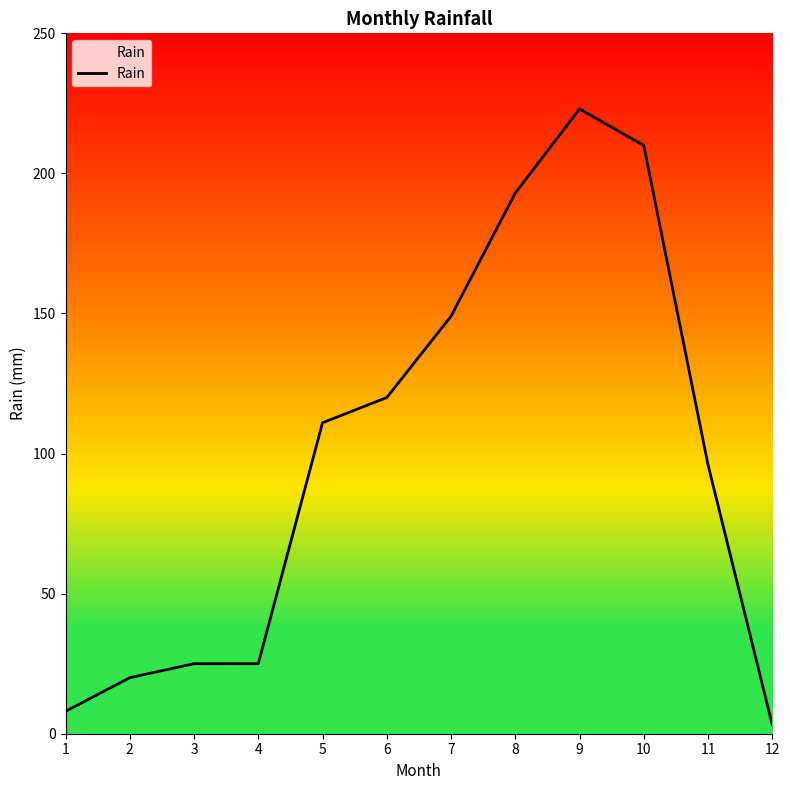

How many values are below 111?

6